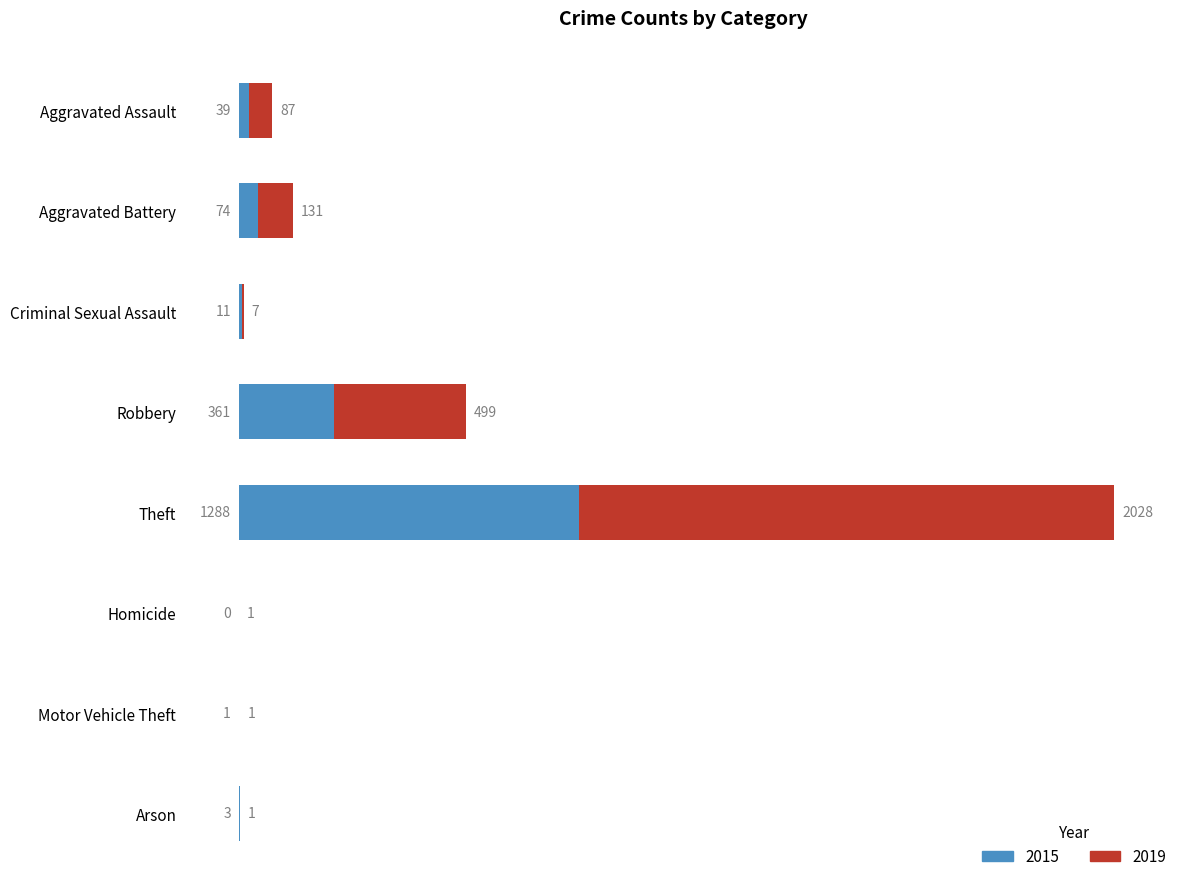

At which label does 2015 reach its peak?

Theft